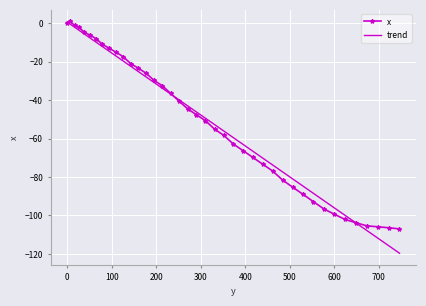

True or false: x has more than 0 points higher than both neighbors.

True